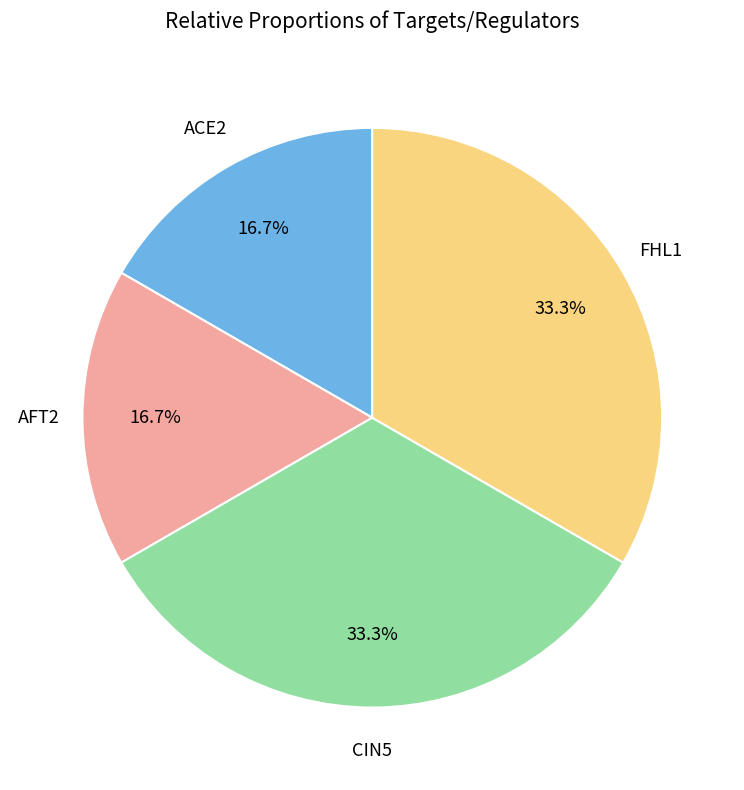

What portion of the pie excludes AFT2?

83.3%